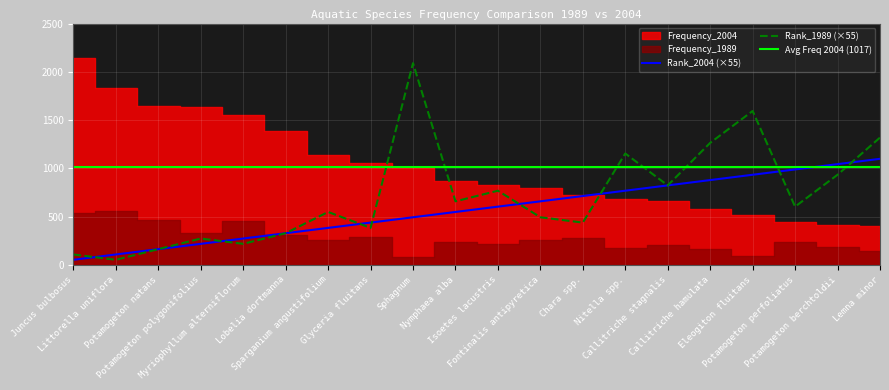

What is the label of the 7th point from the right?

Nitella spp.